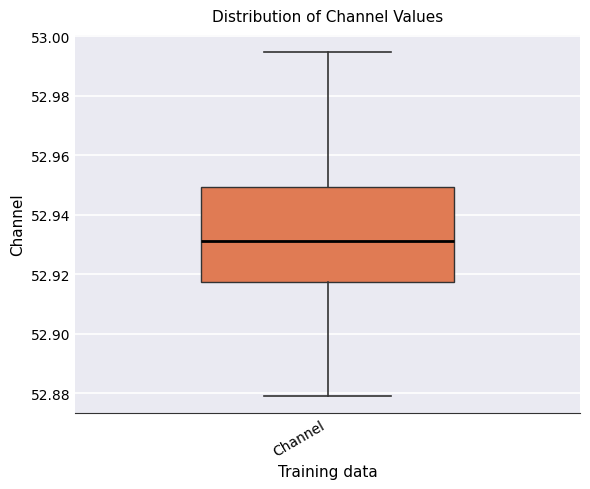

Transcribe this box plot: give where the median line is, the range the box spans, and where the two whiskers end, as read against the y-axis. The values are not printed on the chart, so give them approximately, as read against the axis.

median 52.932, box 52.918 to 52.950, whiskers 52.880 to 52.994